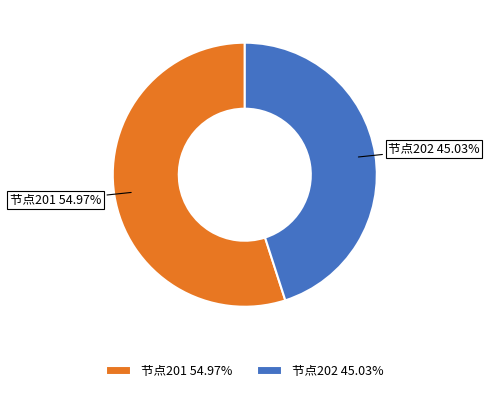

Combined, do 节点201 54.97% and 节点202 45.03% account for over 50%?

Yes